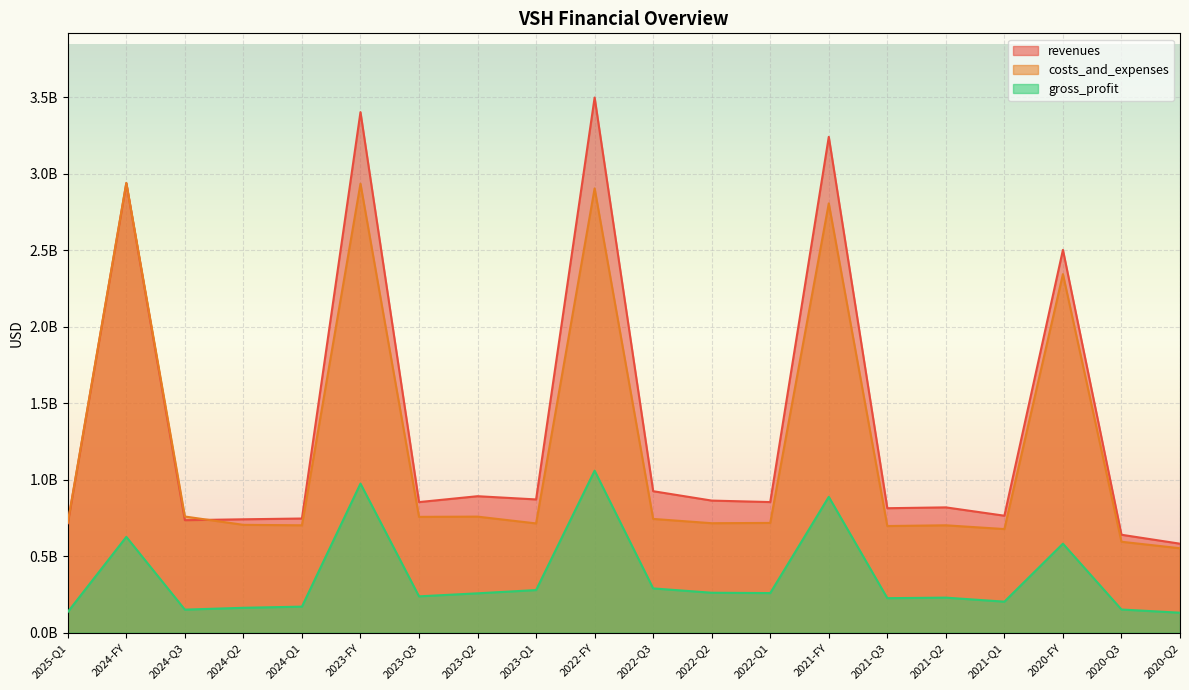

True or false: revenues and gross_profit intersect in this chart.

False